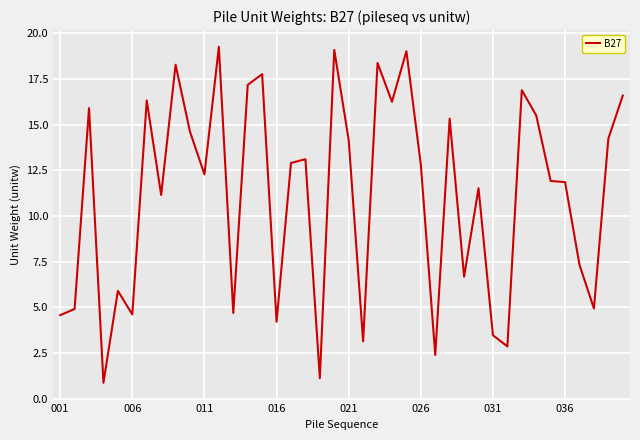

What is the difference between the maximum and minimum values?

18.4